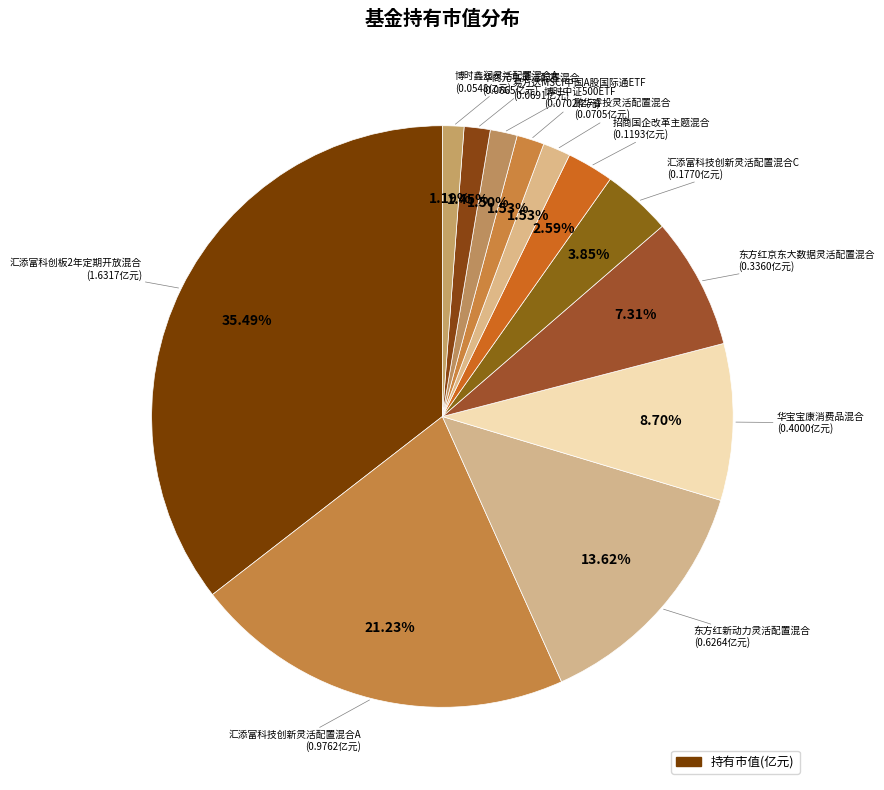

Is there any slice that represents more than half of the pie?

No